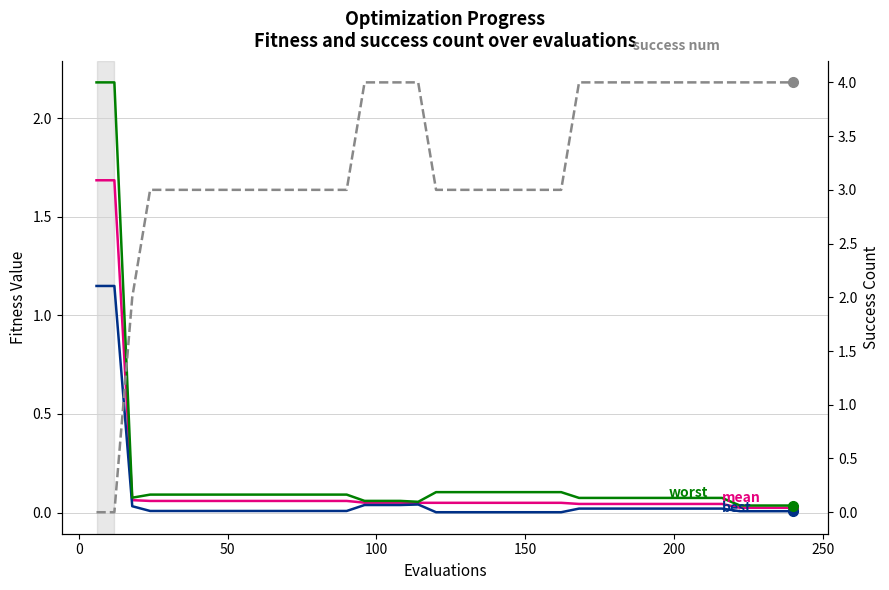

The worst series shows 0.1 at 150. True or false?

True